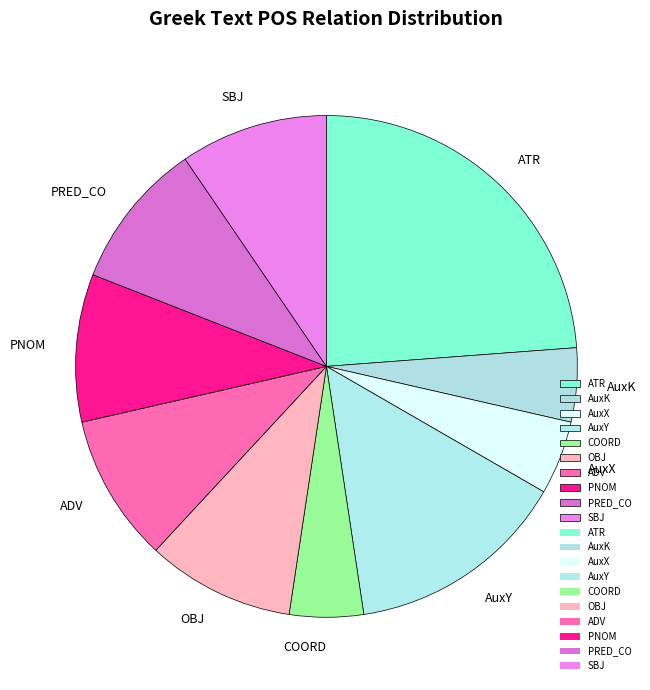

Is SBJ the majority of the pie?

No